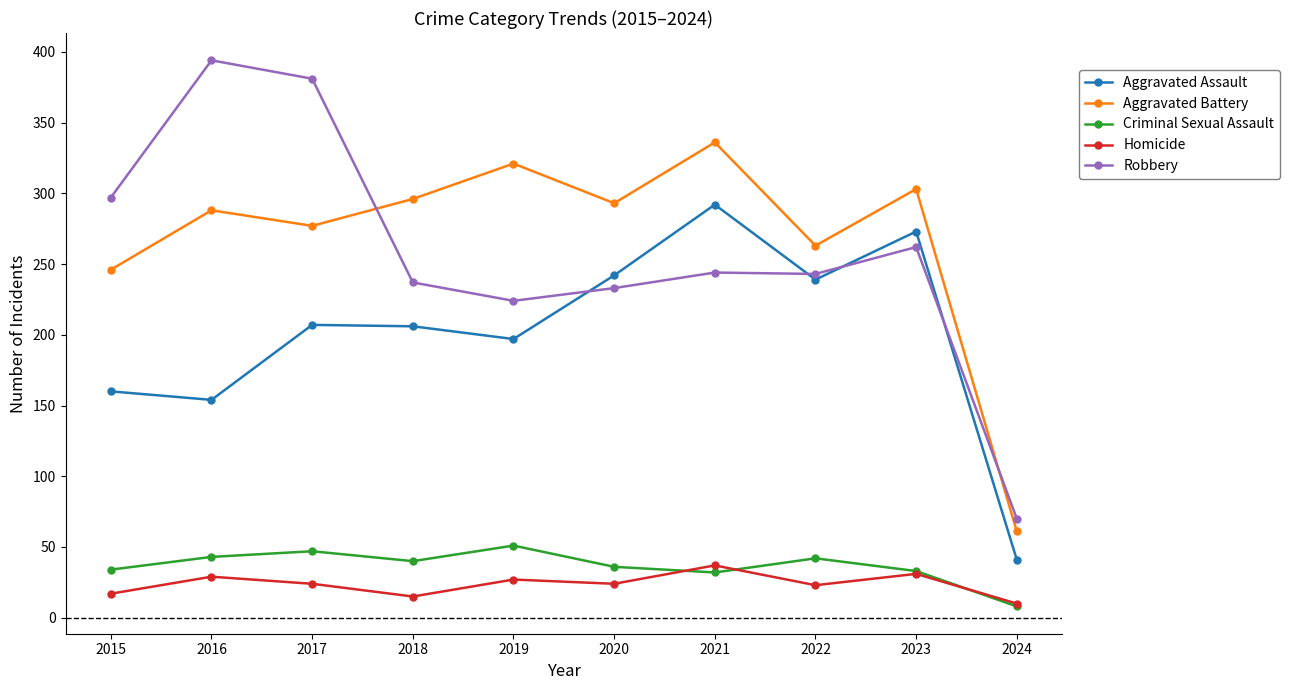

The Aggravated Battery series shows 436 at 2020. True or false?

False